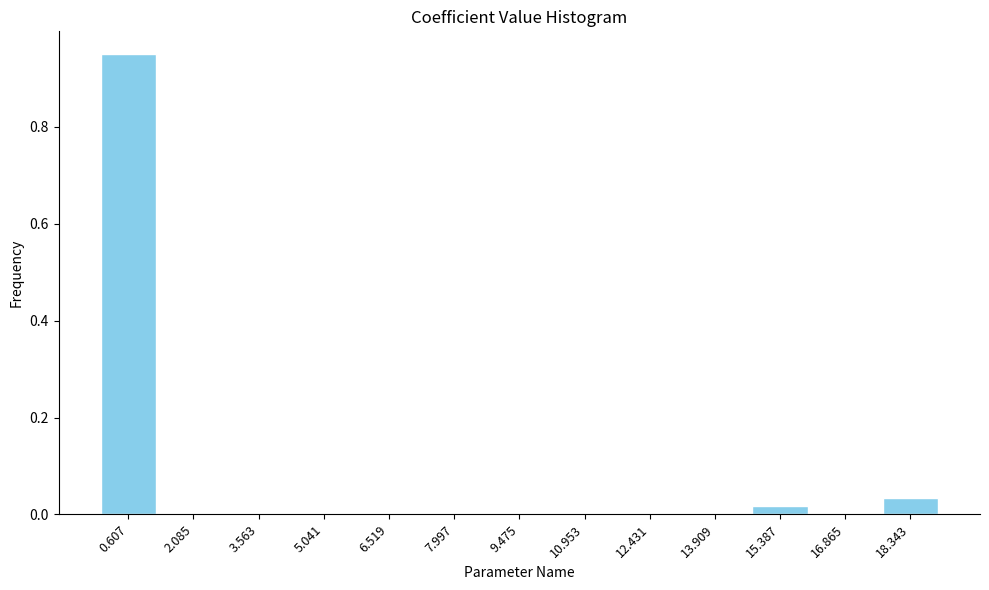

Which label corresponds to the largest value in the chart?

0.607